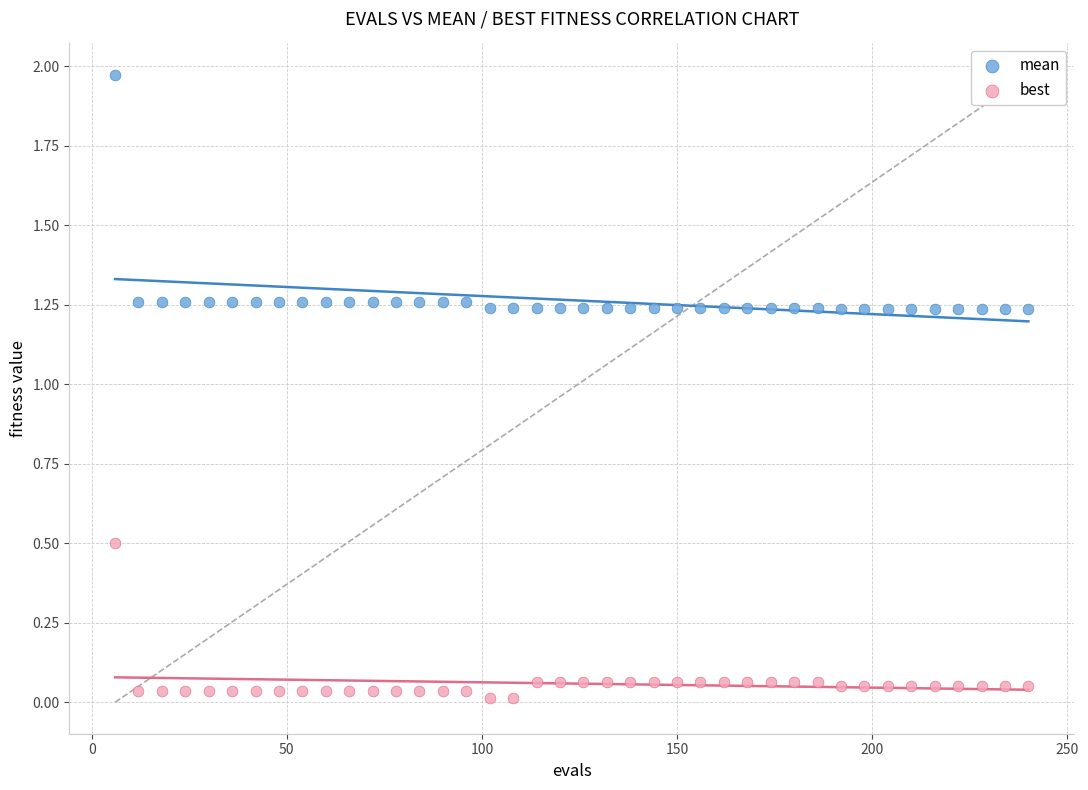

Which series reaches the minimum Y coordinate?

best